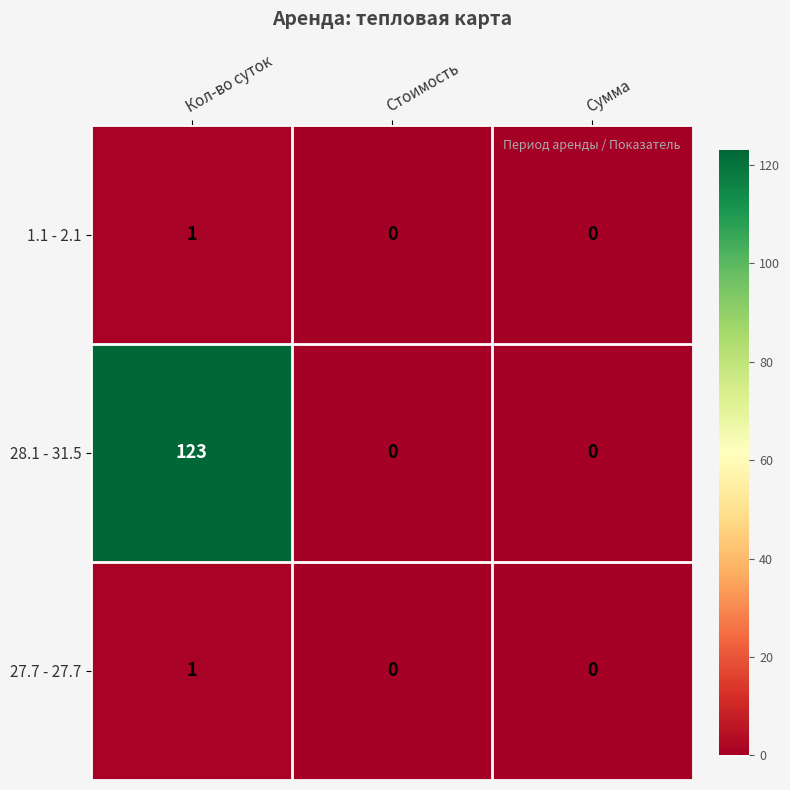

True or false: 28.1 - 31.5 has a value of 28 at Кол-во суток.

False